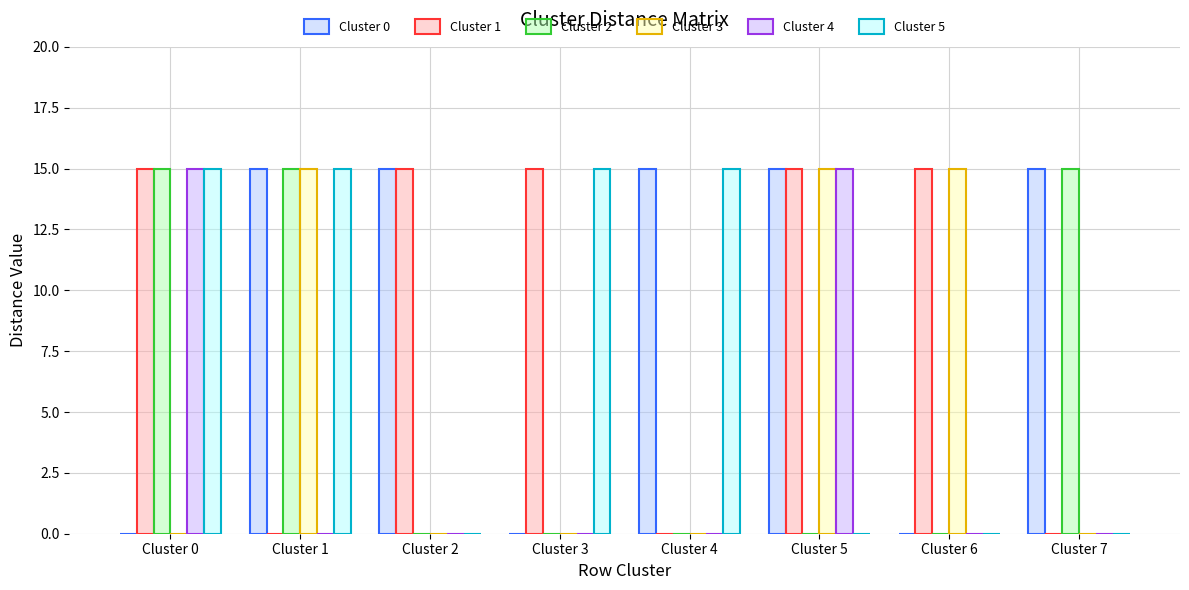

At which category is the sum across all series the highest?

Cluster 0